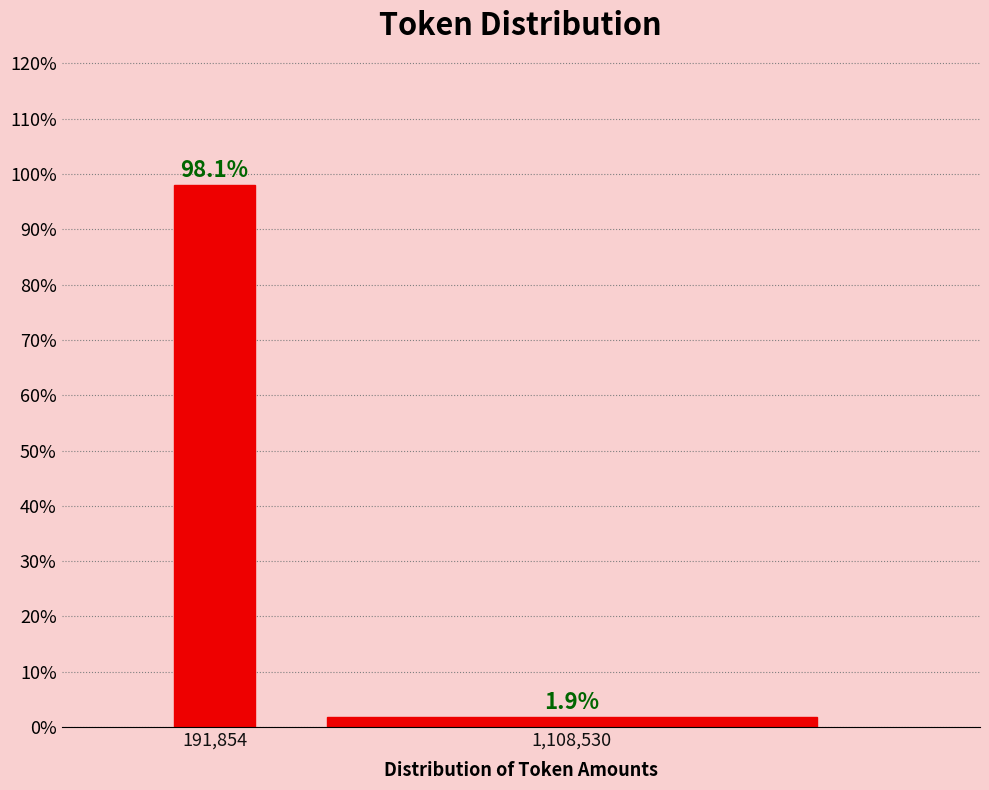

Reading left to right, transcribe all the data shown in this chart.

98.1	1.9